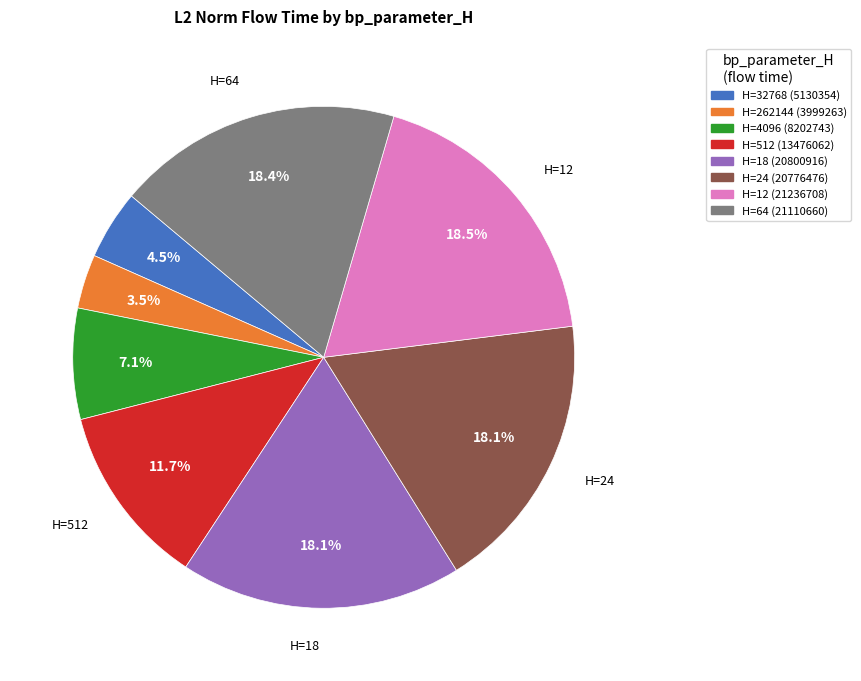

Is there any slice that represents more than half of the pie?

No